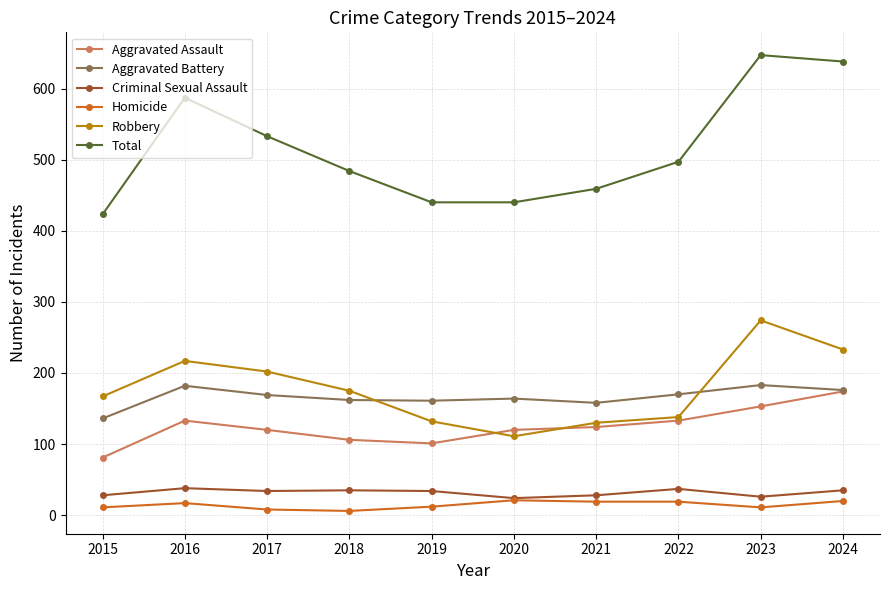

Where is the first local maximum for Total?

2016